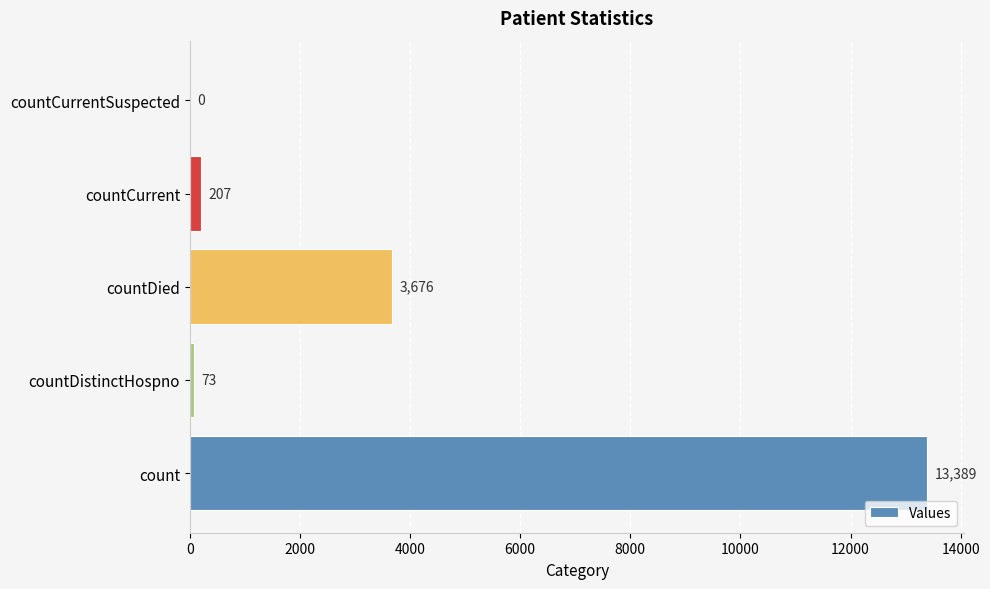

What is the change in value from countDistinctHospno to countDied?

+3603